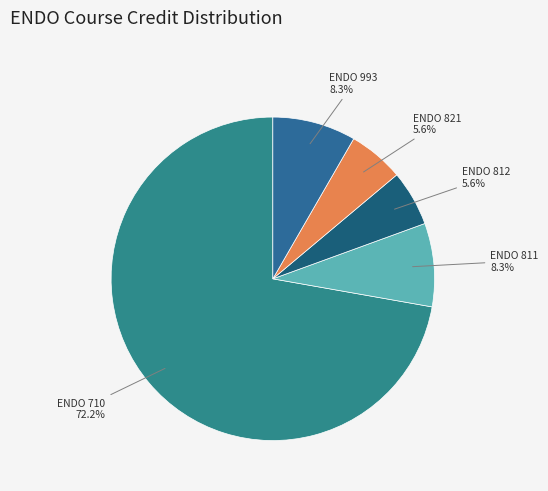

How many segments does this pie chart have?

5